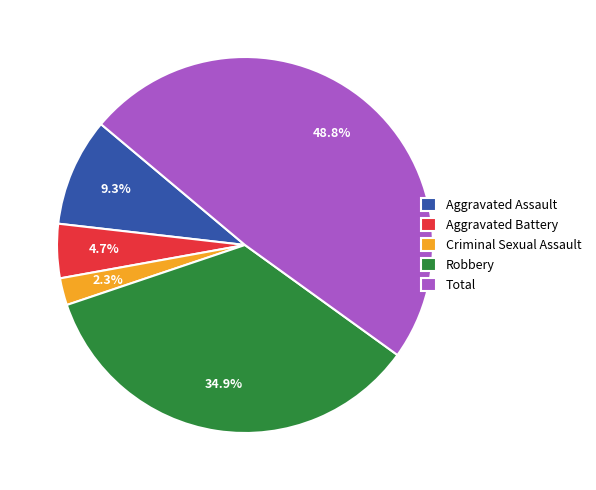

What is the total percentage of Aggravated Battery and Total?

53.5%